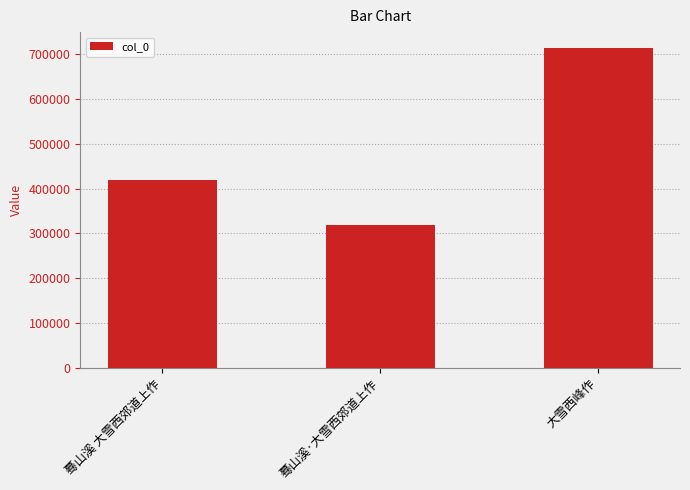

What is the label of the 1st bar from the right?

大雪西峰作